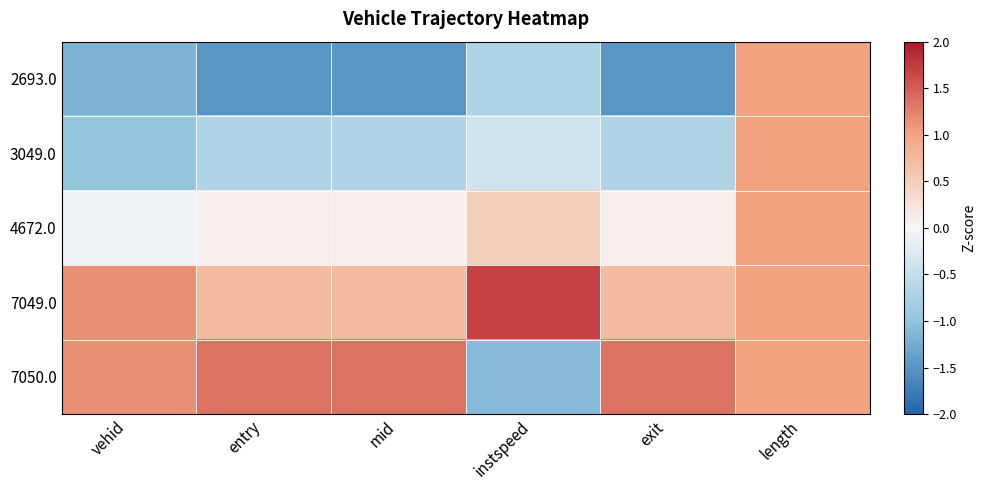

Reading right to left, list all the values displayed in this chart.

2693.0: length=1.0	exit=-1.5	instspeed=-0.7	mid=-1.5	entry=-1.5	vehid=-1.2
3049.0: length=1.0	exit=-0.7	instspeed=-0.4	mid=-0.7	entry=-0.7	vehid=-1.0
4672.0: length=1.0	exit=0.1	instspeed=0.5	mid=0.1	entry=0.1	vehid=-0.1
7049.0: length=1.0	exit=0.7	instspeed=1.7	mid=0.7	entry=0.7	vehid=1.1
7050.0: length=1.0	exit=1.3	instspeed=-1.1	mid=1.3	entry=1.3	vehid=1.1